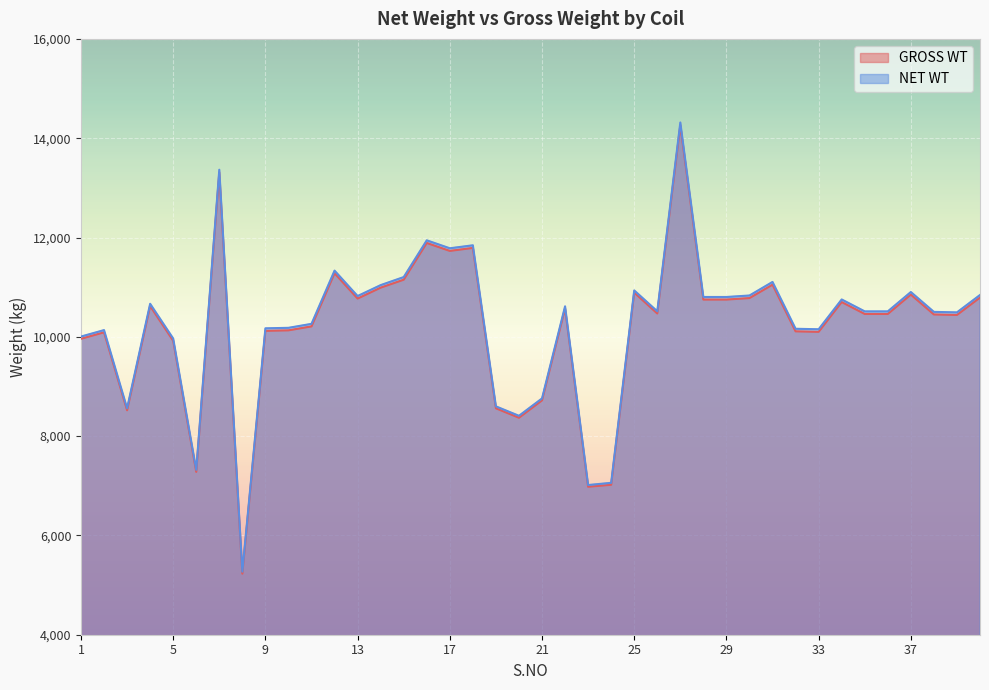

At which label does NET WT first exceed 10514?

4